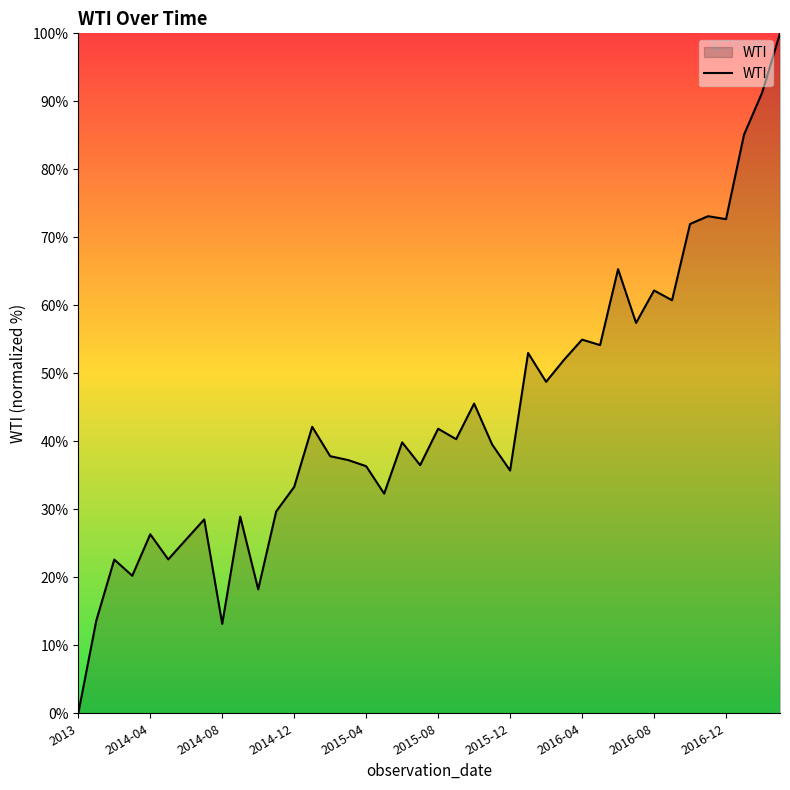

What is the maximum value shown in the chart?

100.0